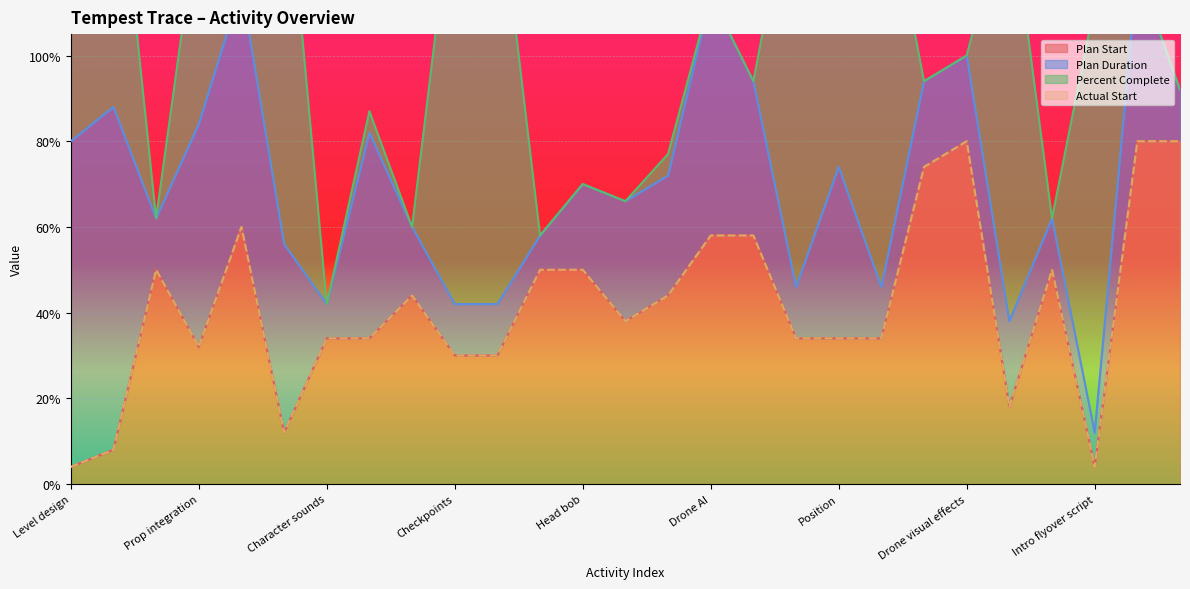

Which series changed the most between Prop integration and Motion Blur?

Plan Start